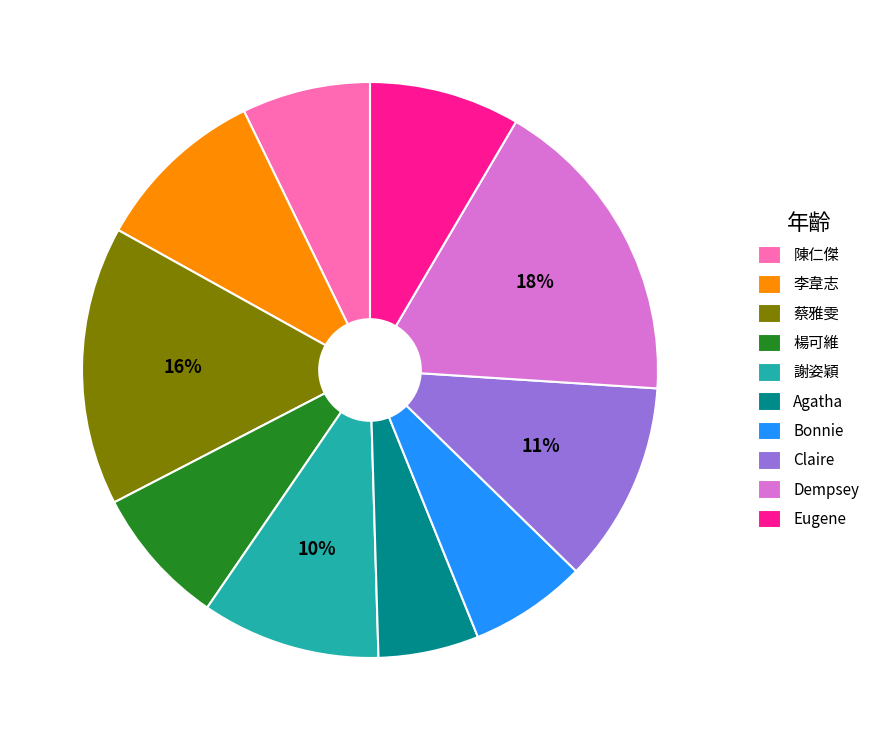

Does 李韋志 account for over 50% of the chart?

No